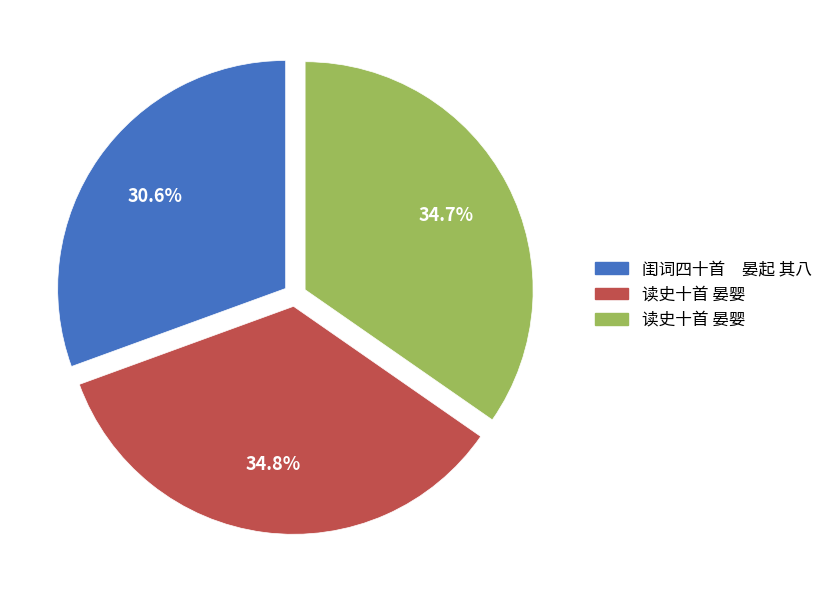

Is there a majority slice in this chart?

No